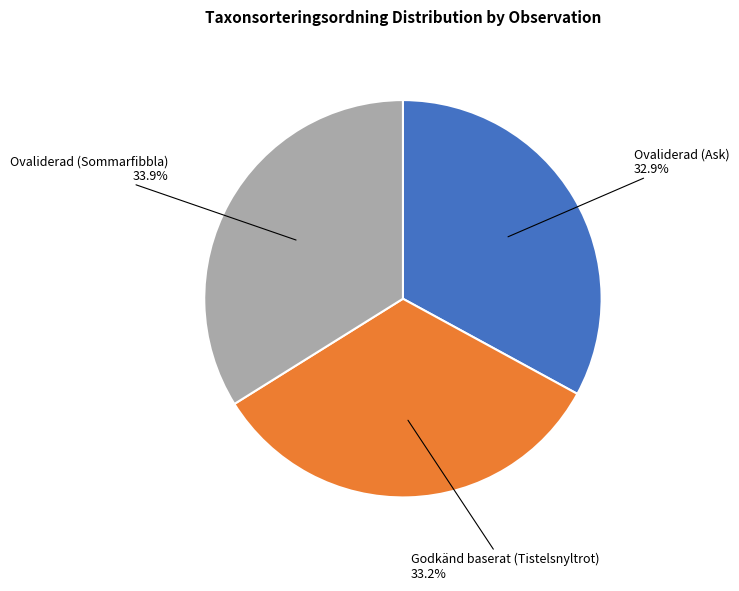

Is Ovaliderad (Ask) the majority of the pie?

No